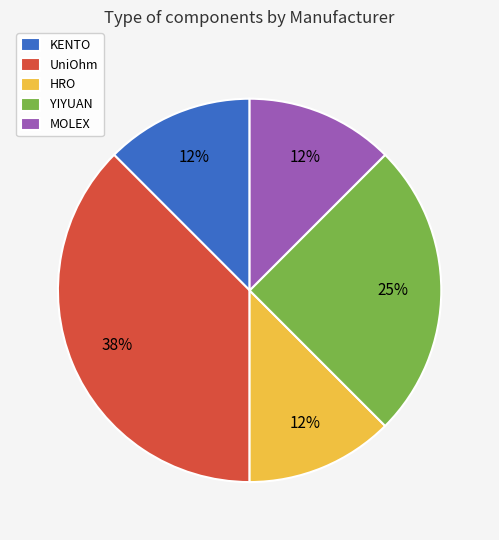

Is MOLEX the majority of the pie?

No